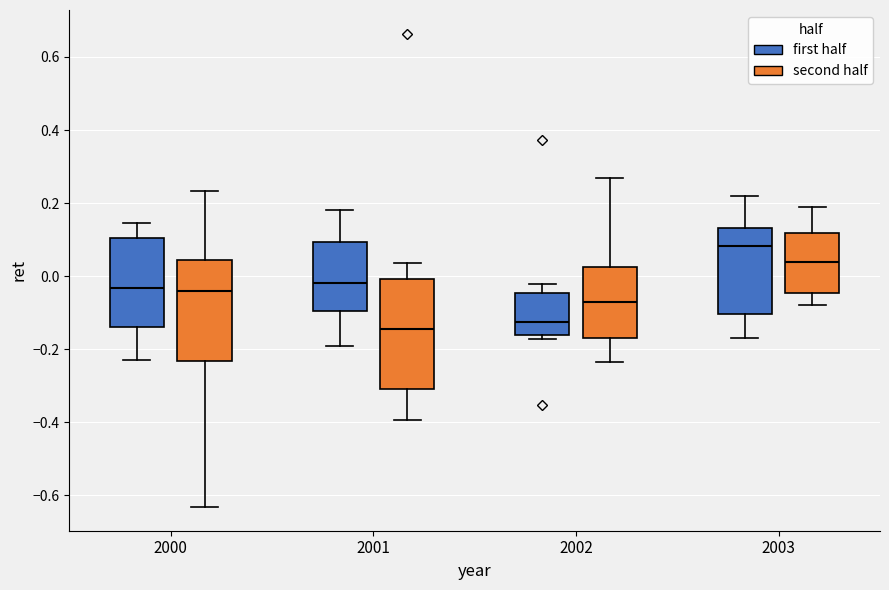

Which box has the highest median line?

2003 (first half)